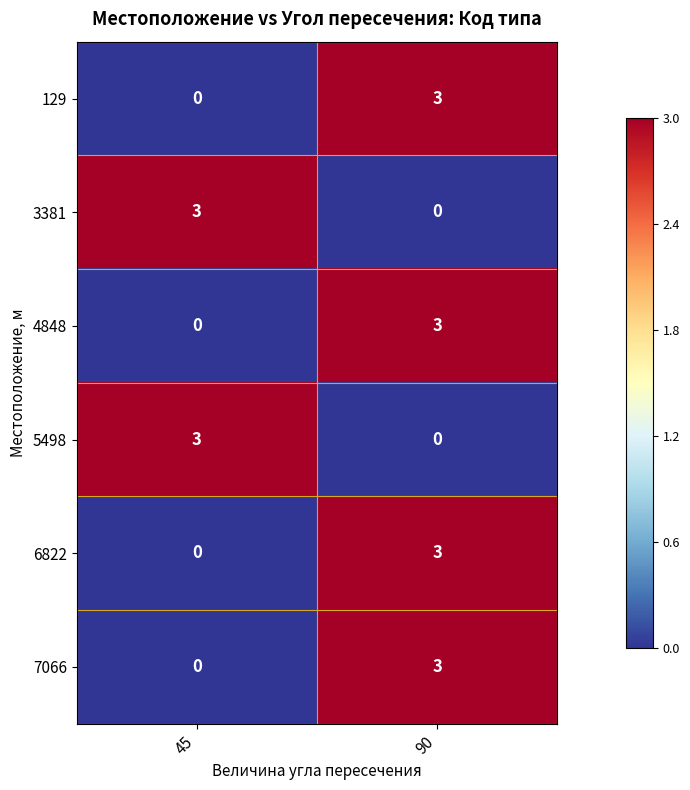

What is the difference between the highest and lowest values at 45?

3